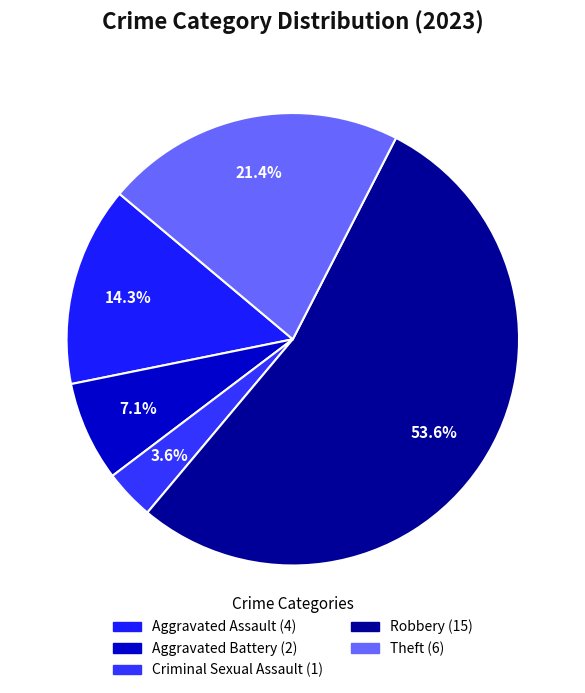

What is the change in value from Aggravated Battery to Criminal Sexual Assault?

-1